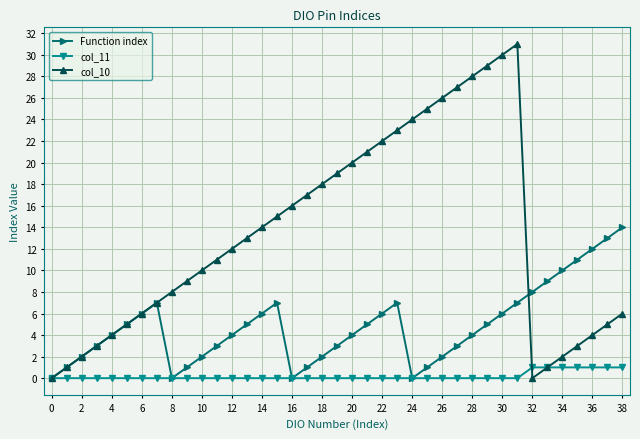

Which series has the largest total across all categories?

col_10